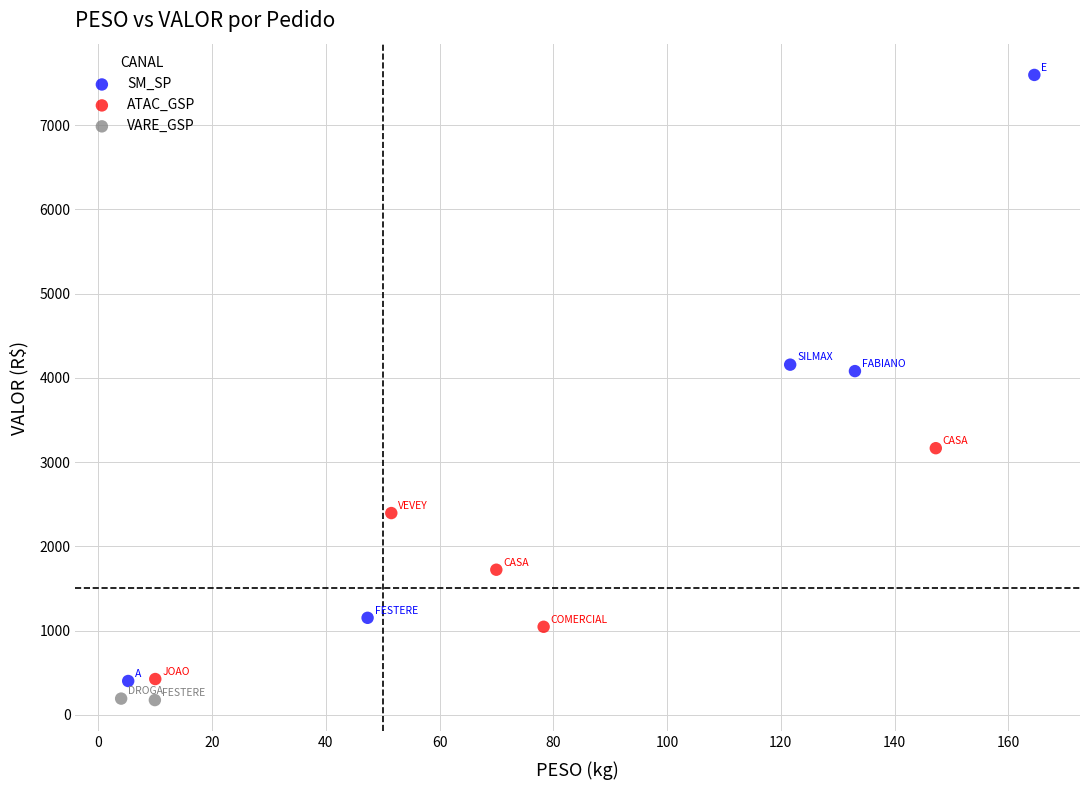

What are all the series names shown in the legend?

SM_SP, ATAC_GSP, VARE_GSP